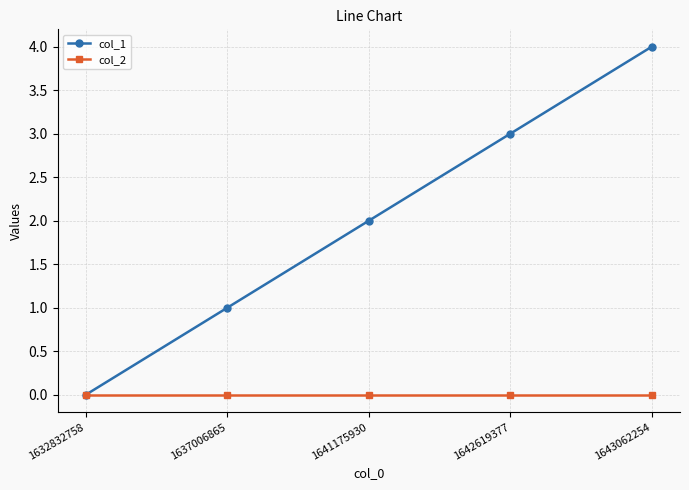

Which series has the largest range (max minus min)?

col_1